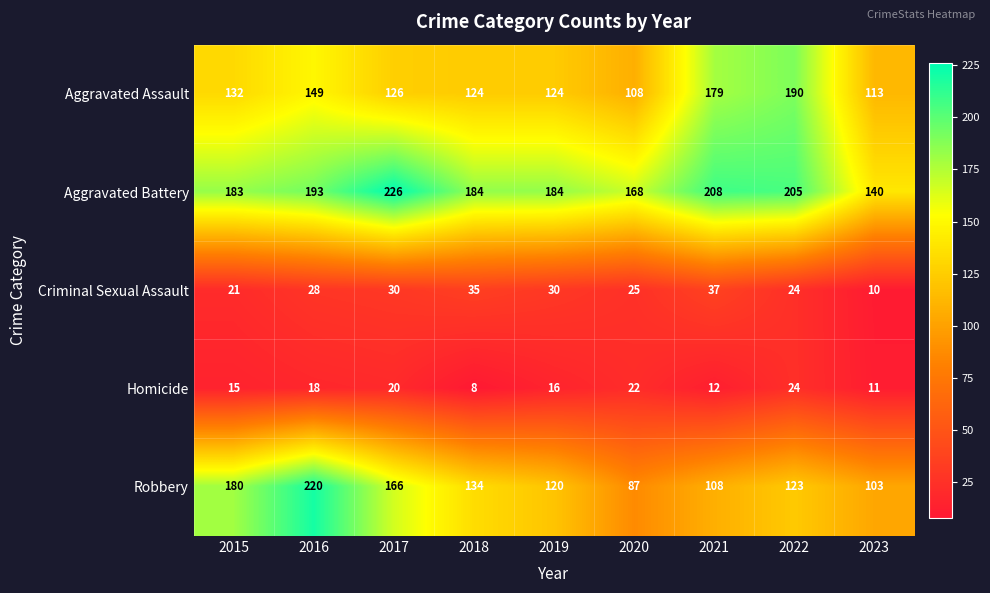

What is the maximum value shown in the chart?

226